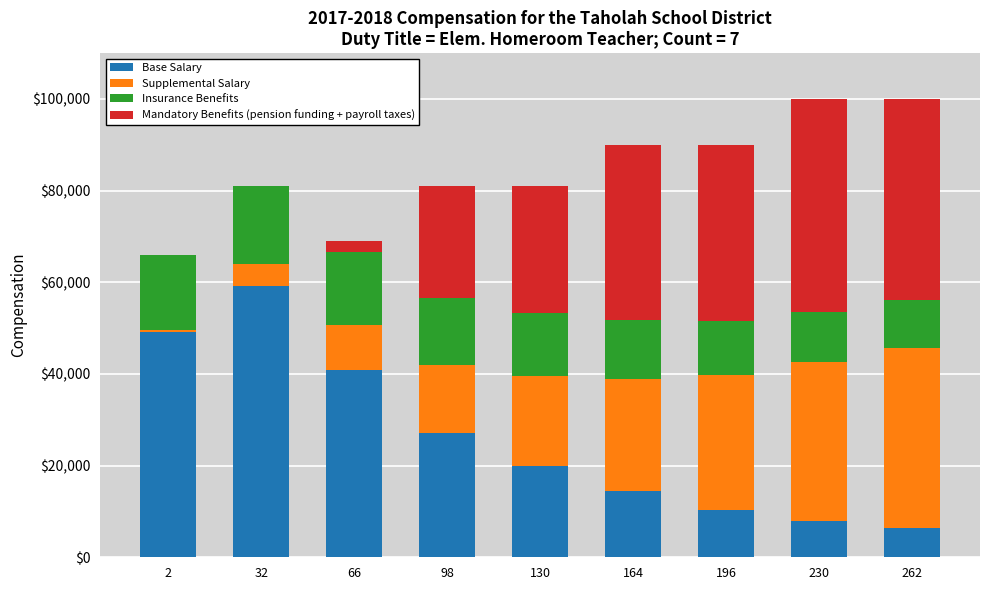

What is the highest value of the Base Salary series?

59200.0